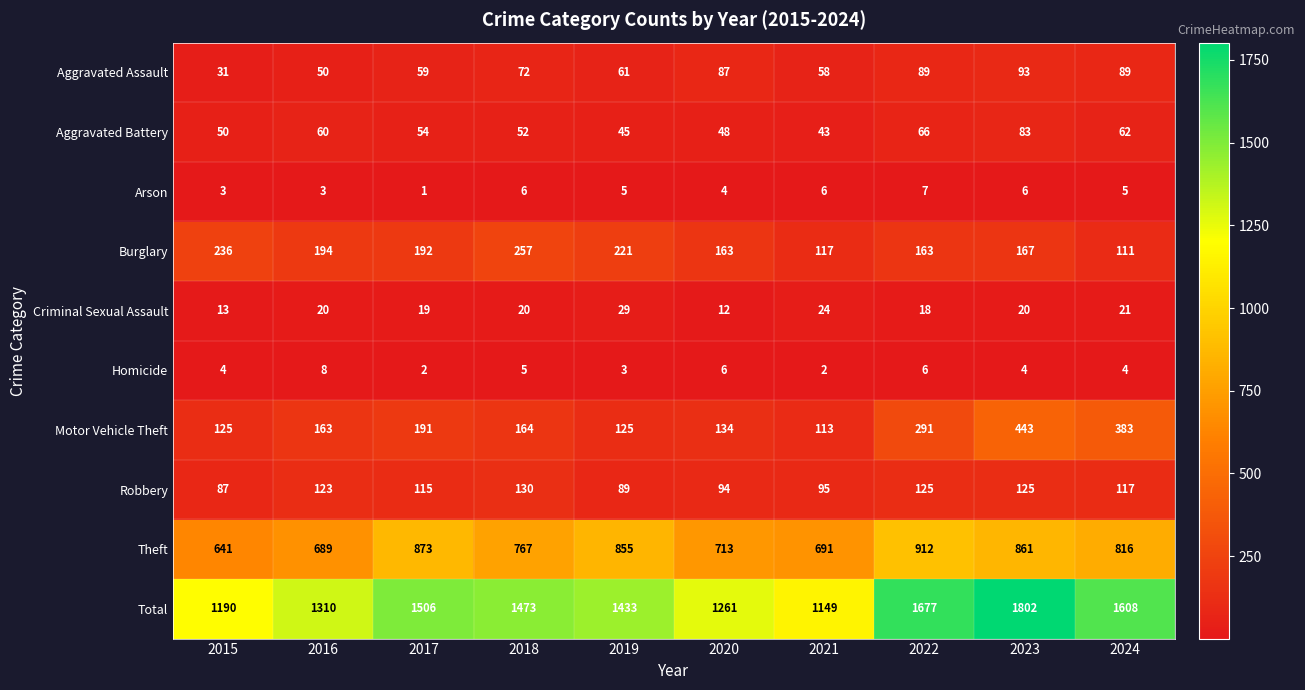

Which series changed the most between 2019 and 2022?

Total